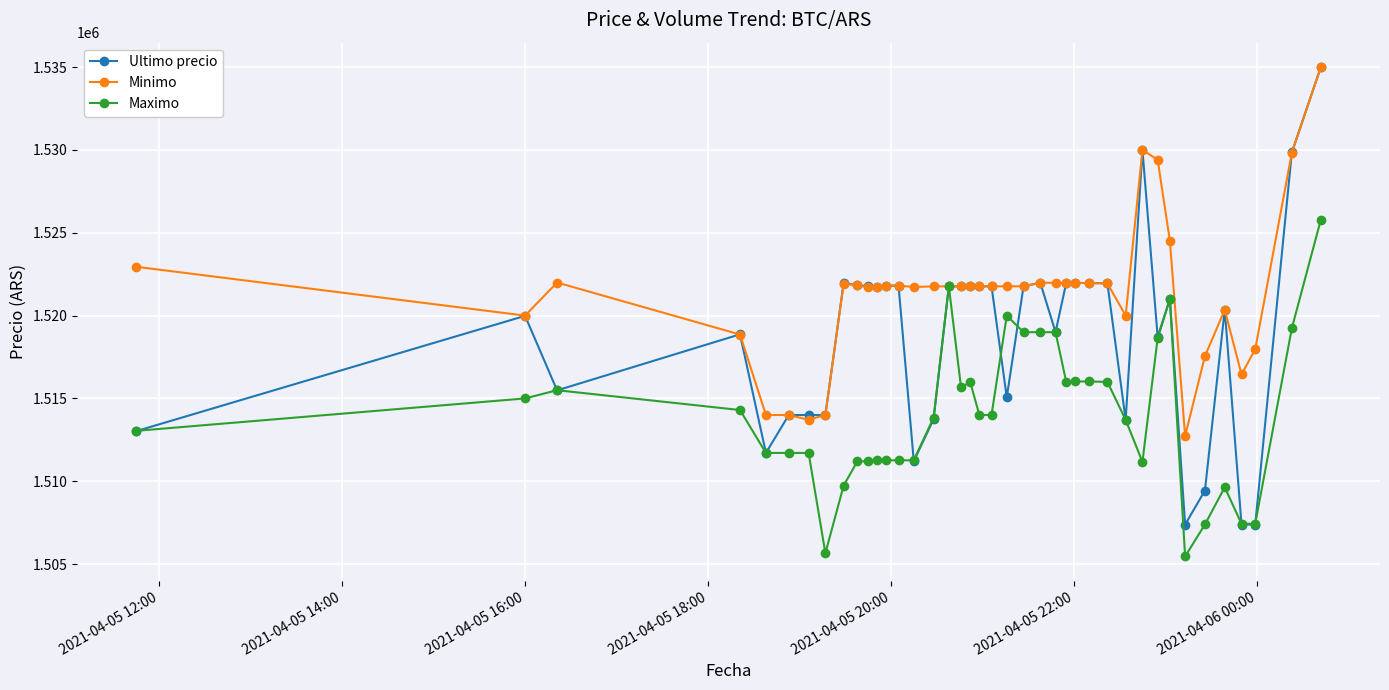

Which series has the largest range (max minus min)?

Ultimo precio